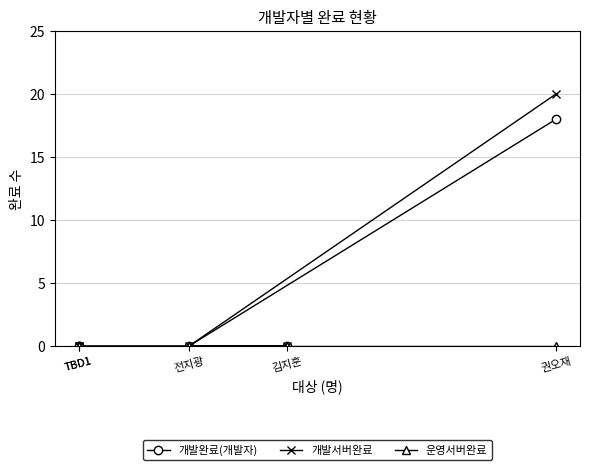

Rank the series at 김지훈 from lowest to highest value.

개발완료(개발자), 개발서버완료, 운영서버완료